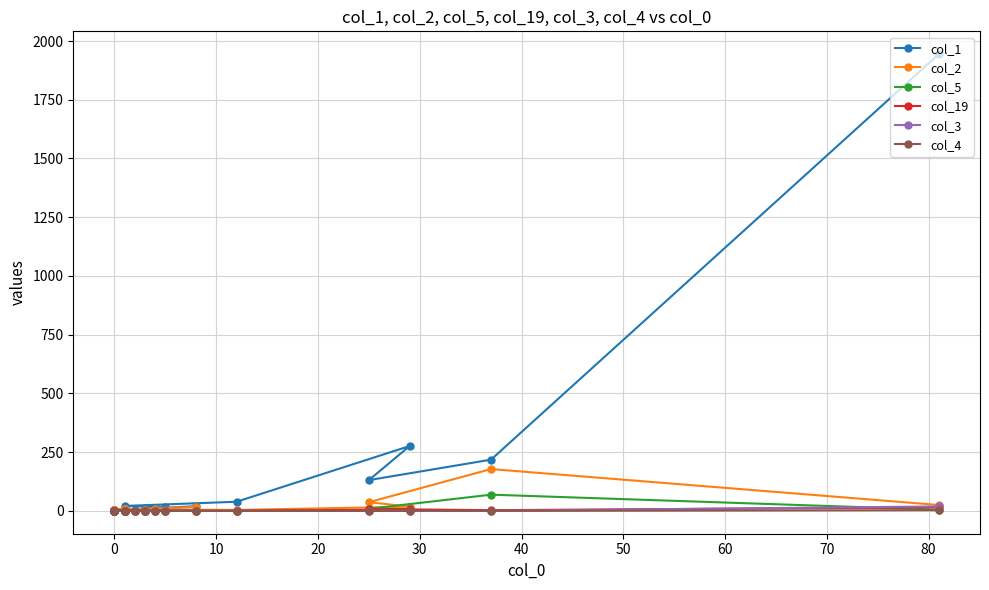

In col_2, how many points are higher than both neighbors (excluding endpoints)?

5